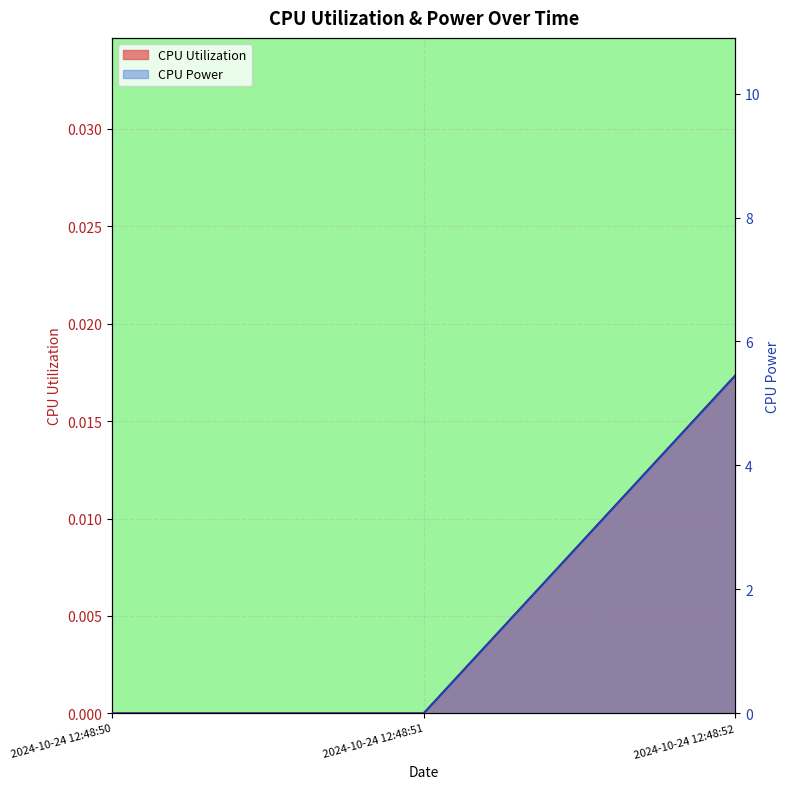

Which series has the largest range (max minus min)?

CPU Power